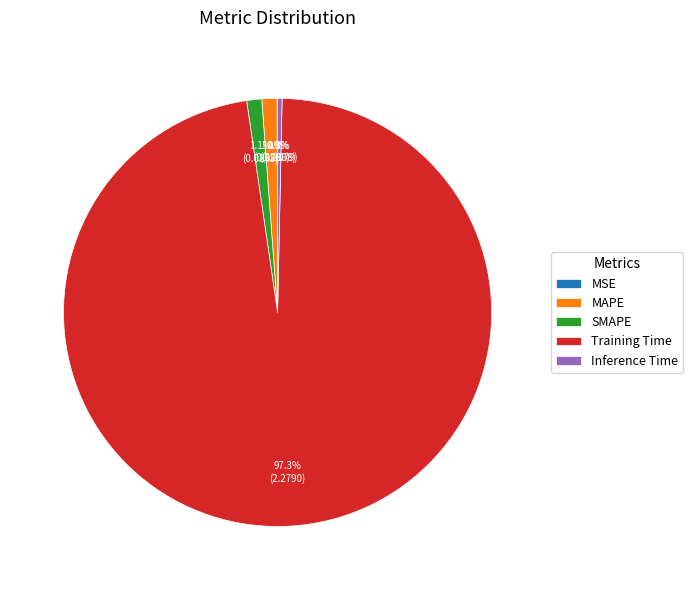

Which slice is the largest?

Training Time